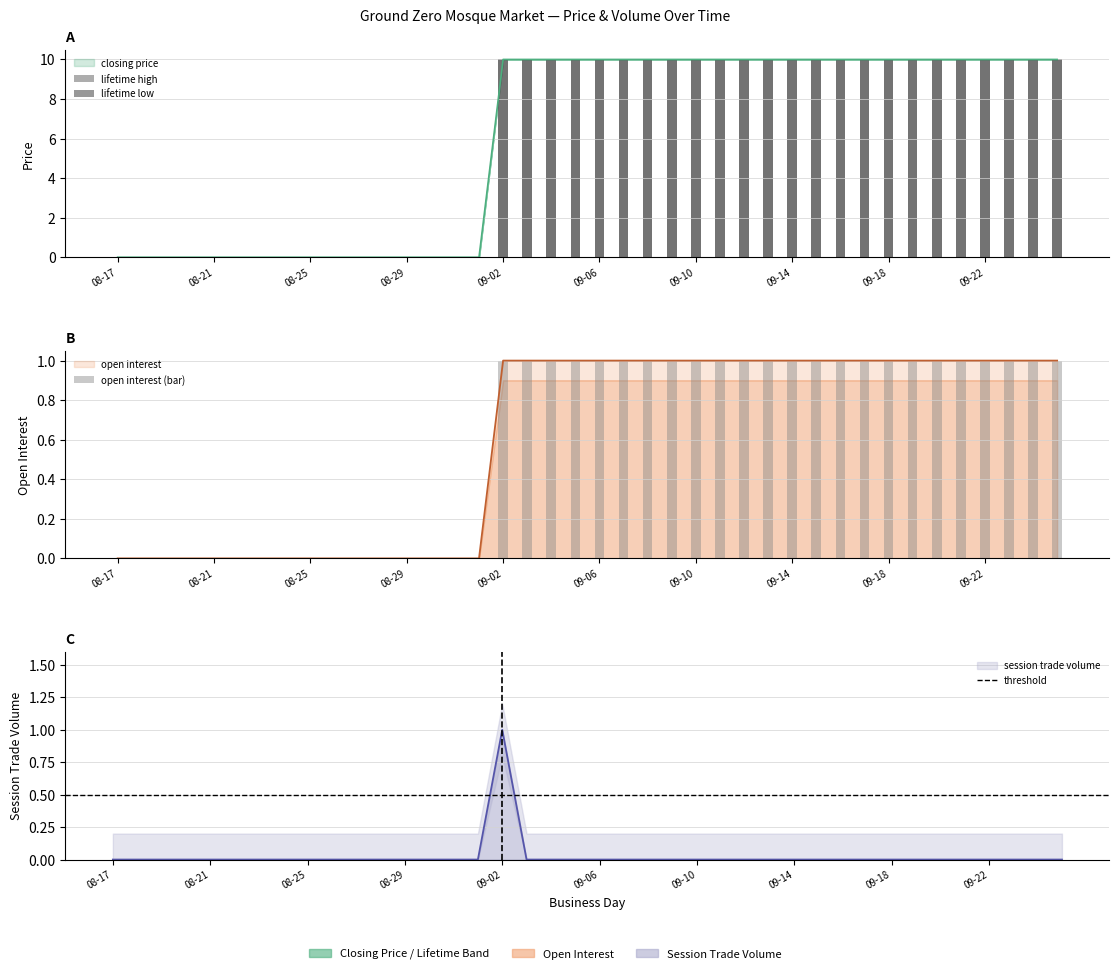

Is it true that lifetime low equals 17 at 2010-09-07?

False